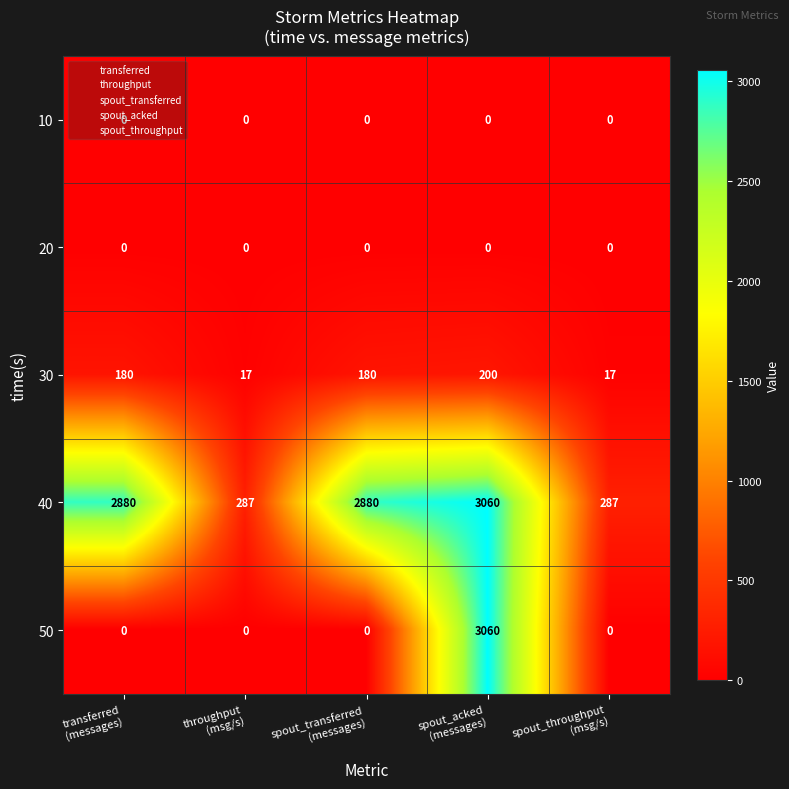

What is the spread (max minus min) of values at throughput
(msg/s)?

287